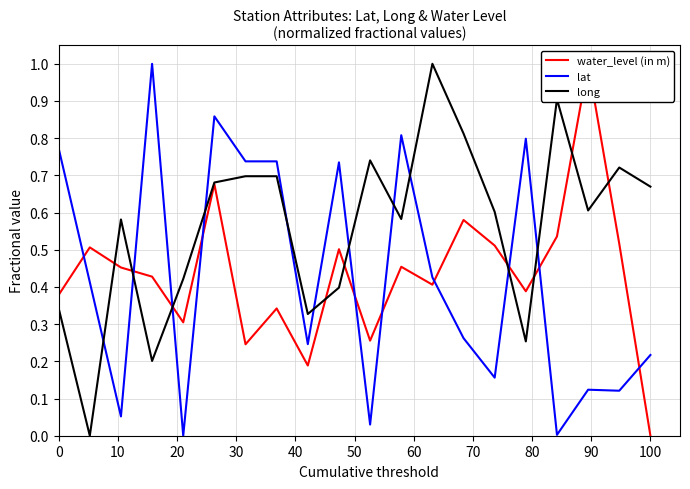

True or false: long and lat intersect in this chart.

True